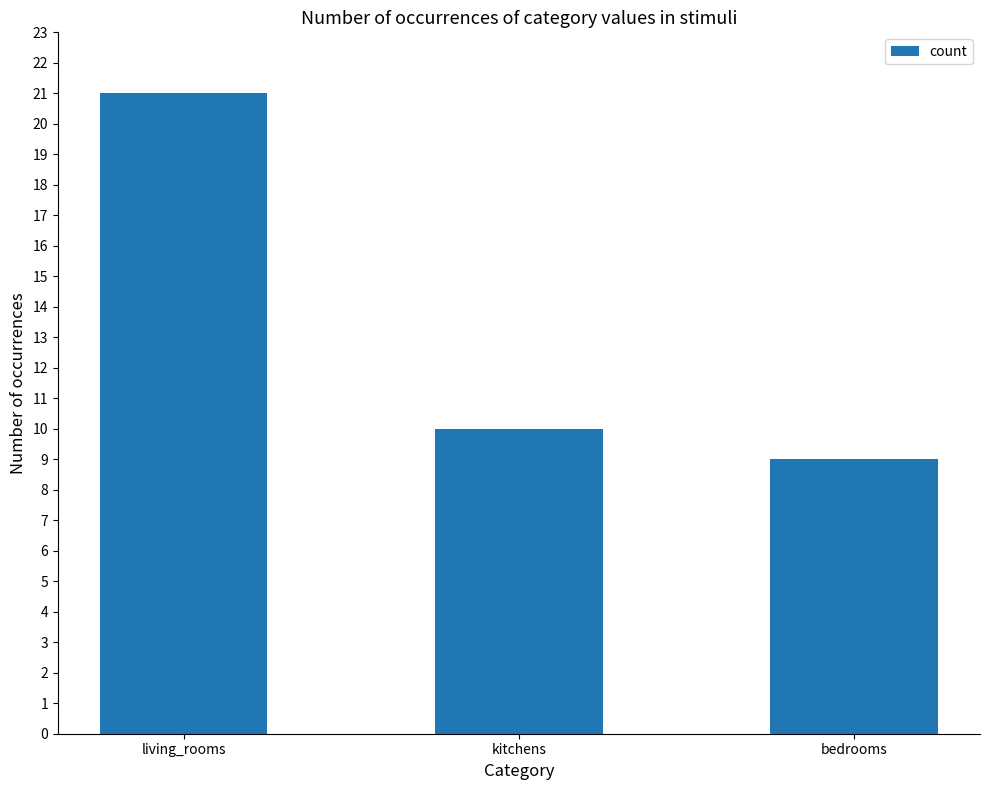

Reading right to left, list all the values displayed in this chart.

bedrooms=9	kitchens=10	living_rooms=21